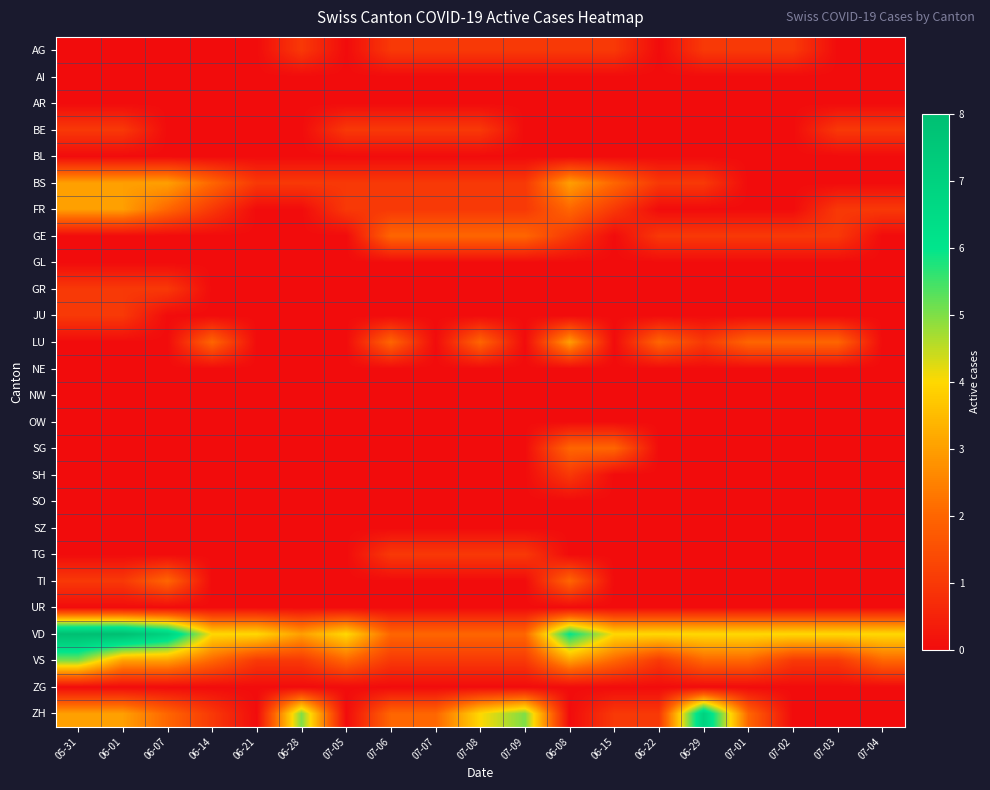

Which series has the widest spread of values?

ZH